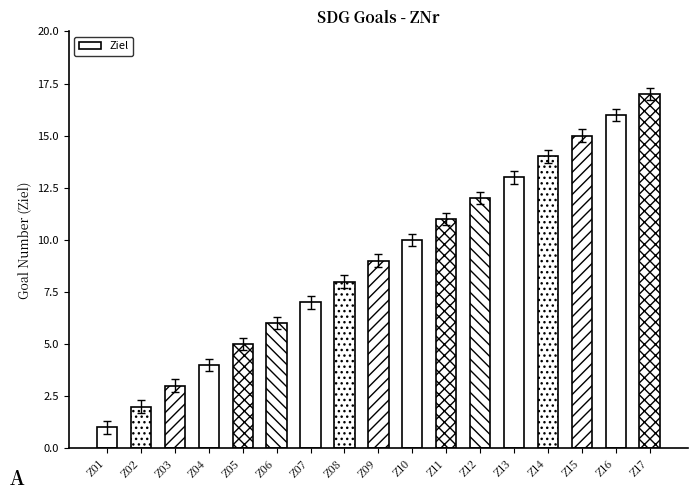

The value at Z10 is 10. True or false?

True